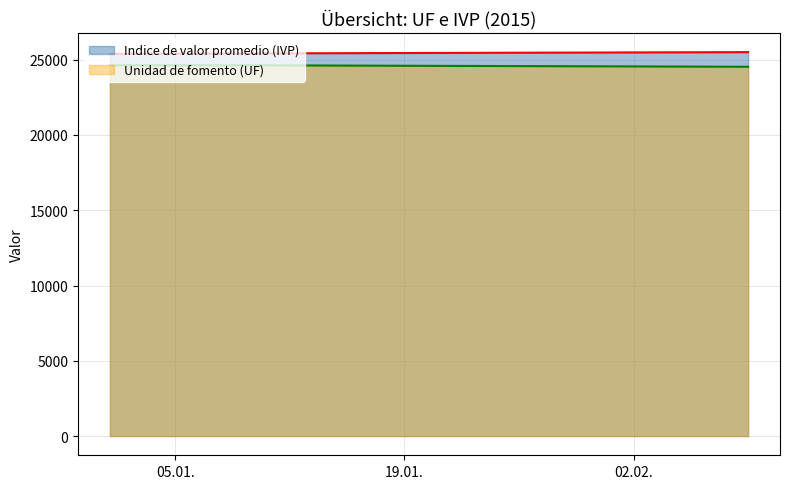

What is the spread (max minus min) of values at 01-02-2015?

924.5